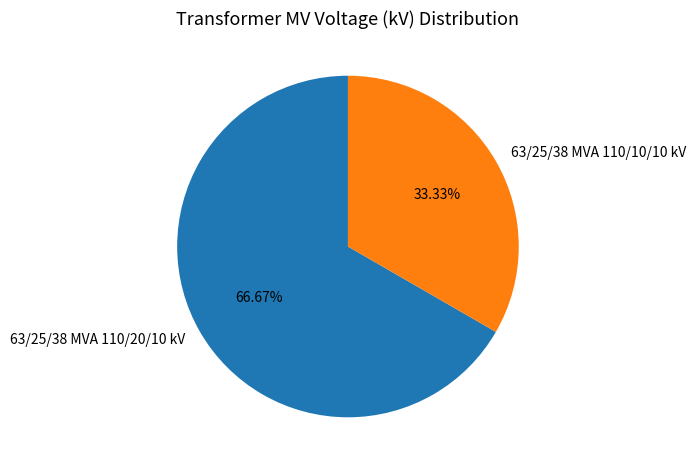

Which slice represents more than half of the pie?

63/25/38 MVA 110/20/10 kV